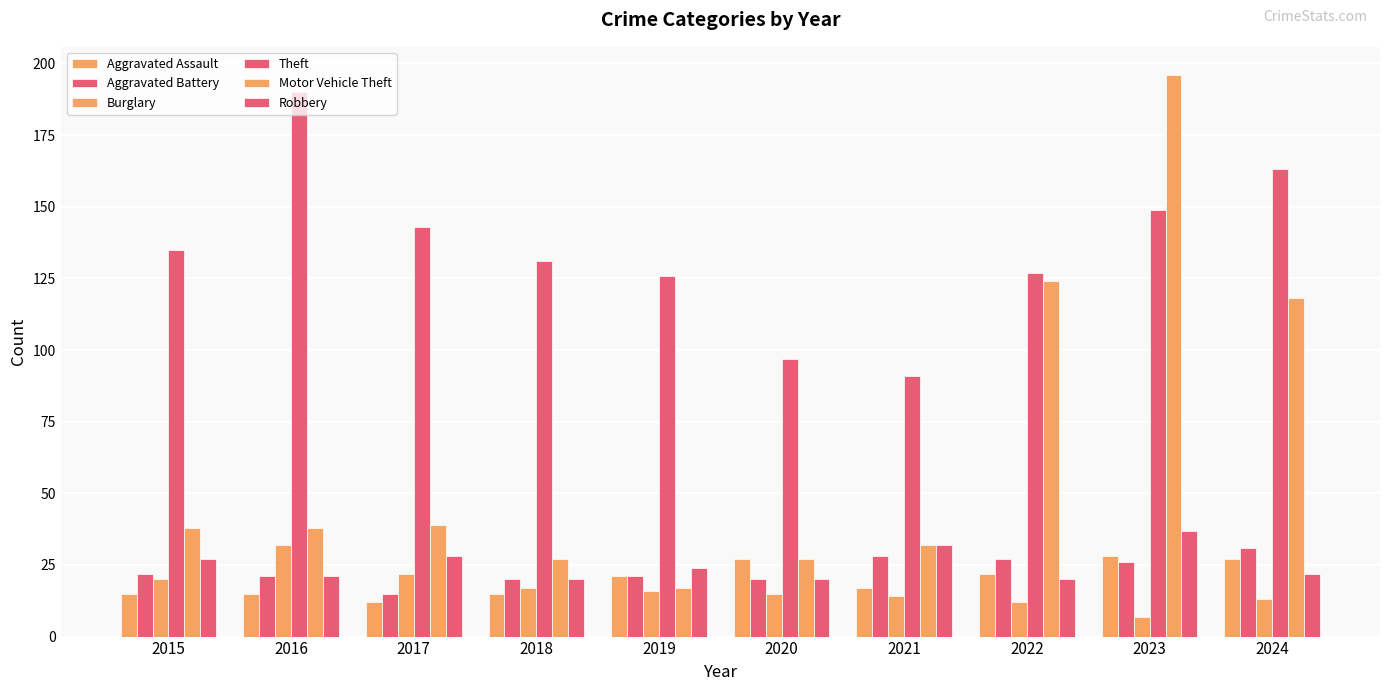

What is the difference between the maximum and minimum values in the Motor Vehicle Theft series?

179